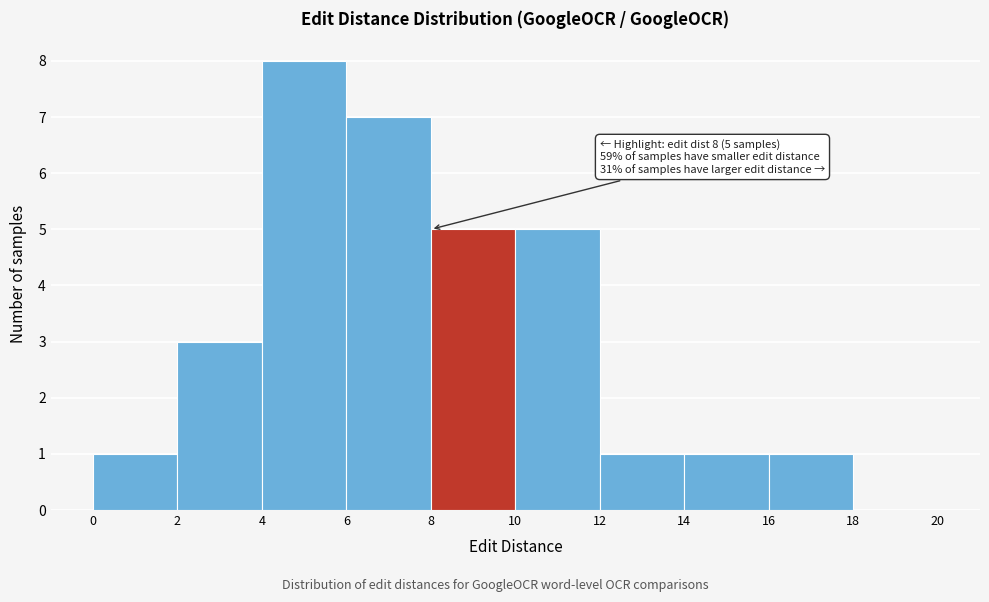

Over which range of the x-axis is the bar tallest?

4 to 6